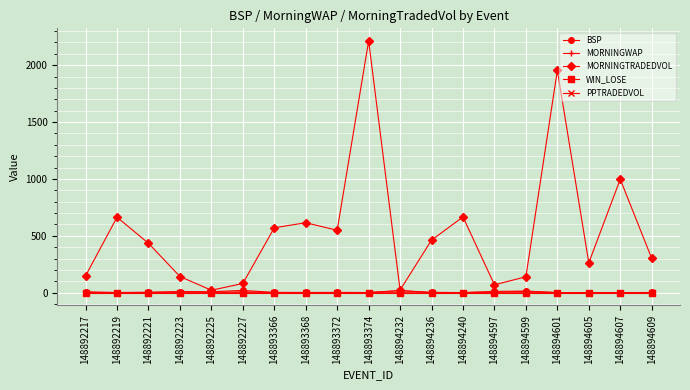

How many interior local peaks does the MORNINGTRADEDVOL series have?

6